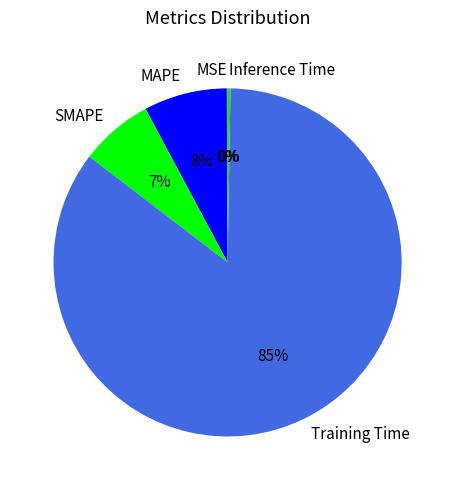

Does any single category account for the majority?

Yes